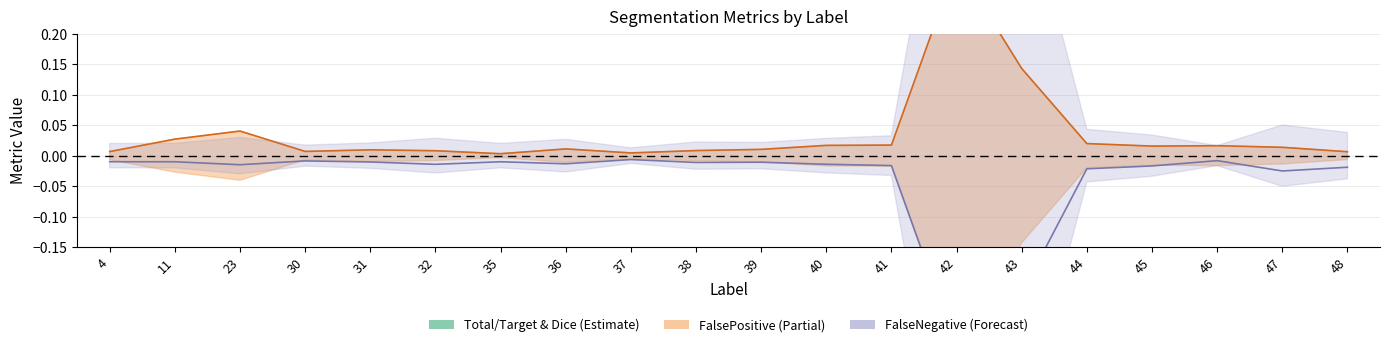

In Total/Target, how many points are higher than both neighbors (excluding endpoints)?

5